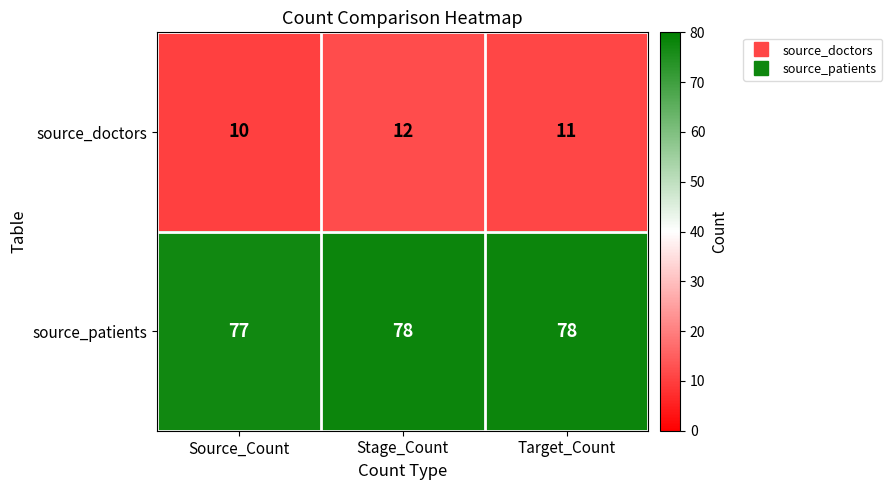

At how many categories does at least one series exceed 15?

3